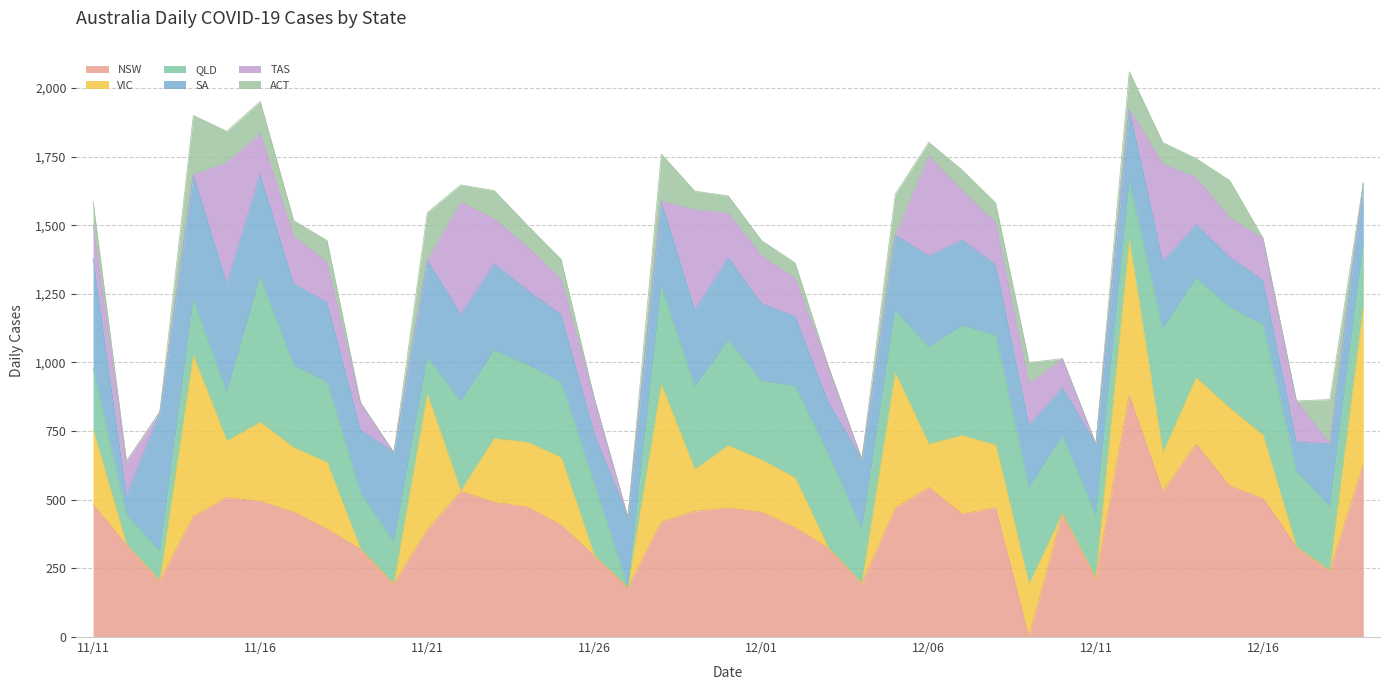

What are all the series names shown in the legend?

NSW, VIC, QLD, SA, TAS, ACT